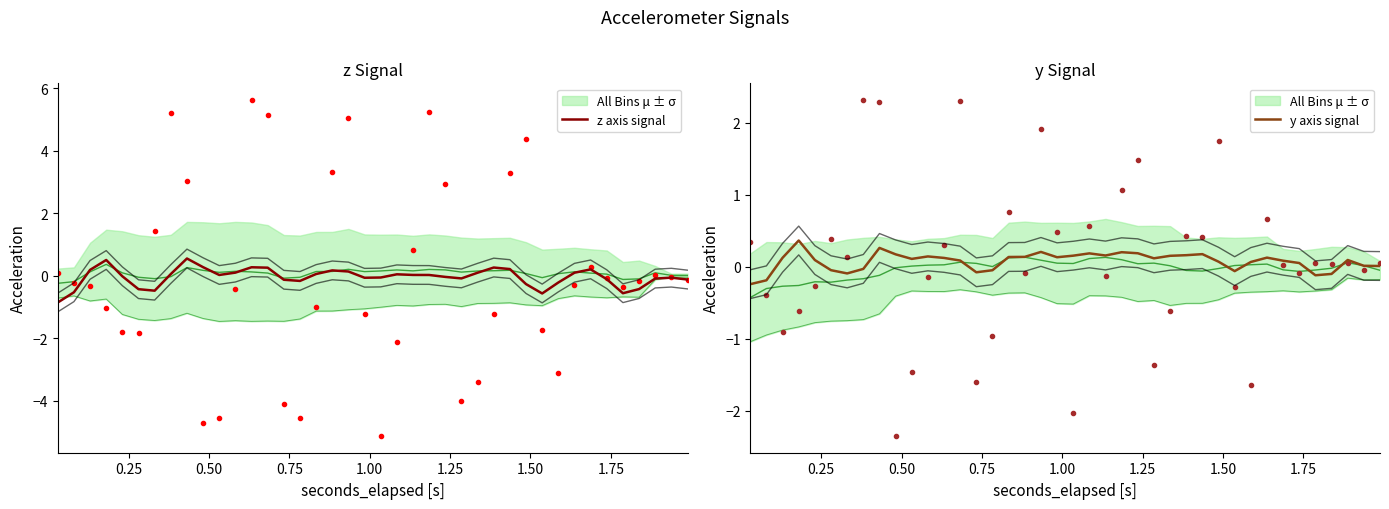

What is the lowest value of the z axis signal series?

-0.9